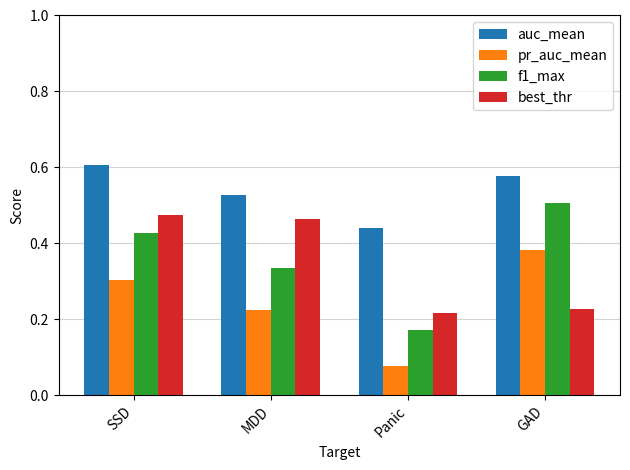

At which label is pr_auc_mean closest to 0?

Panic